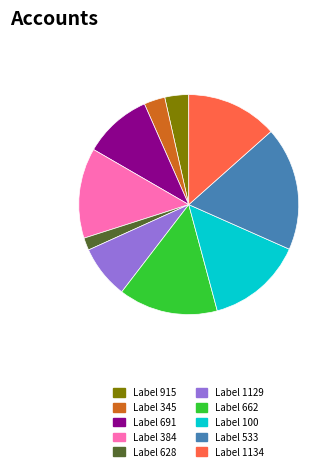

True or false: Label 384 accounts for 13% of the total.

True